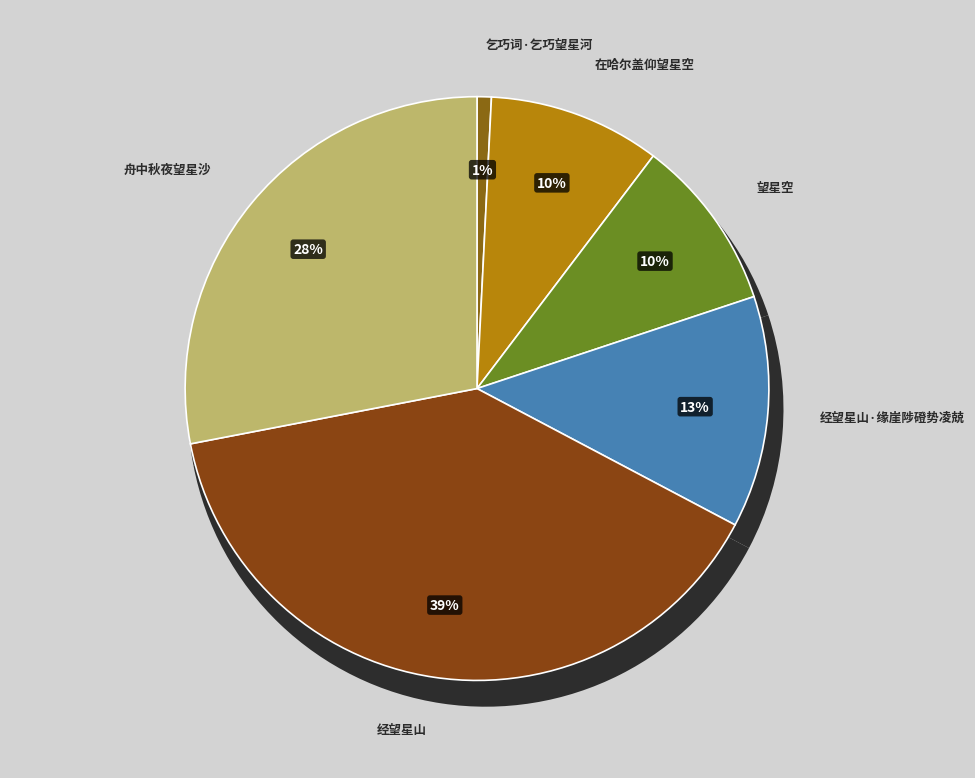

True or false: 在哈尔盖仰望星空 accounts for 10% of the total.

True